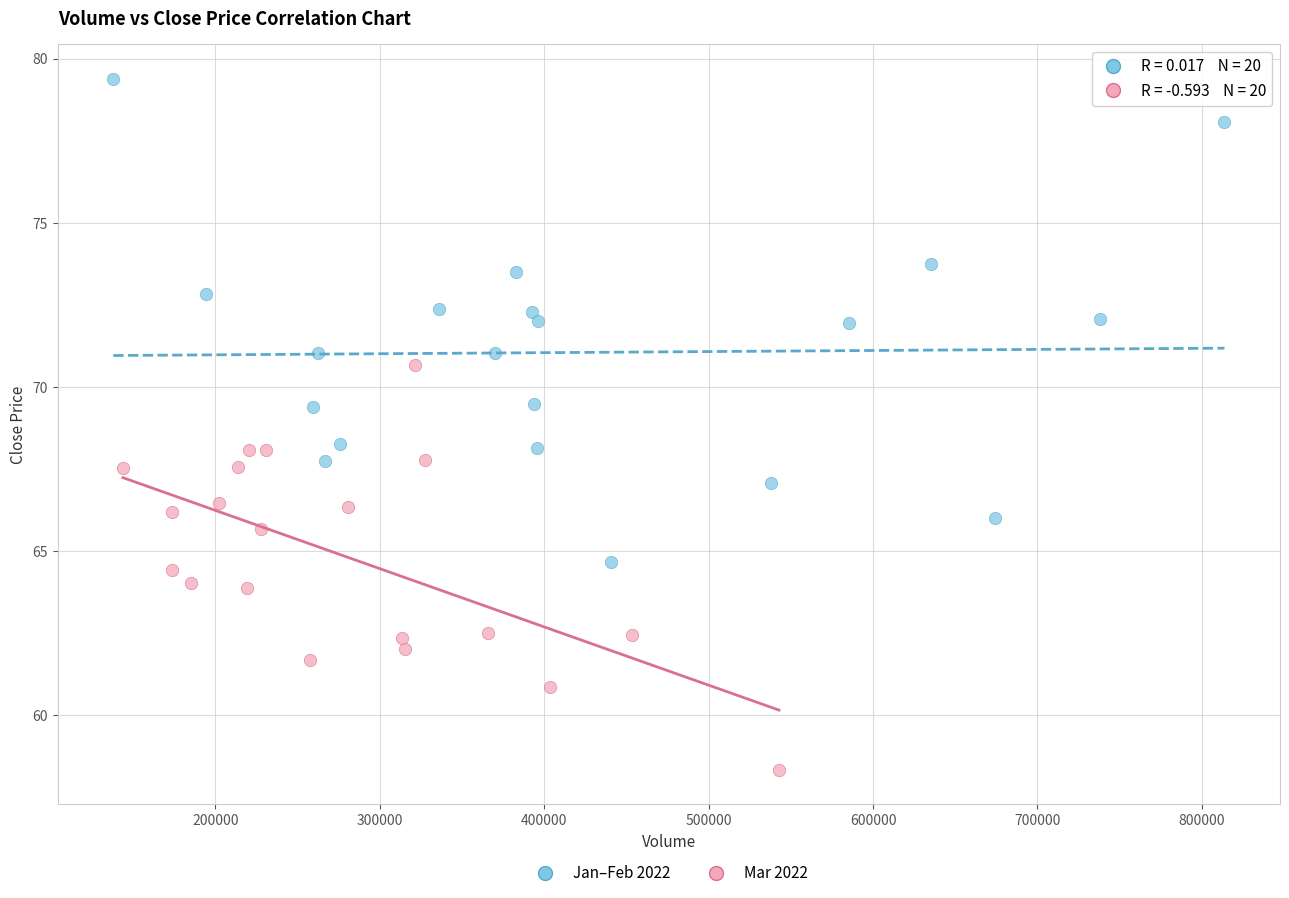

What are all the series names shown in the legend?

Jan–Feb 2022, Mar 2022